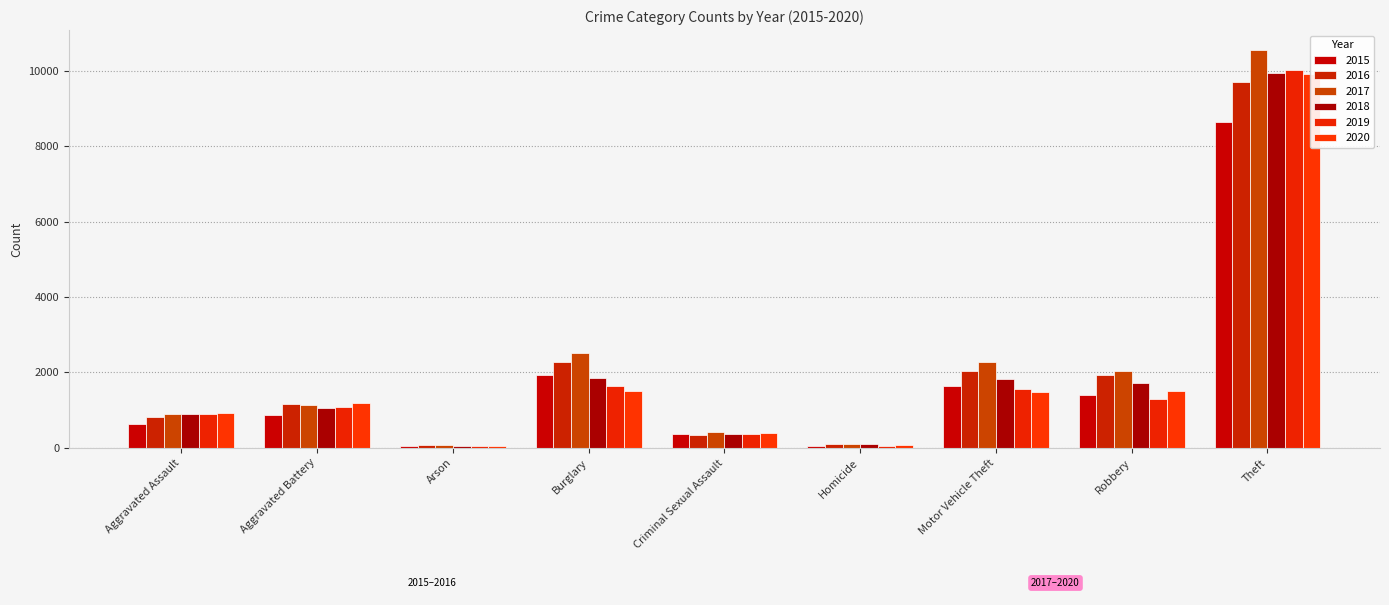

What is the difference between the second highest and minimum values in the 2019 series?

1575